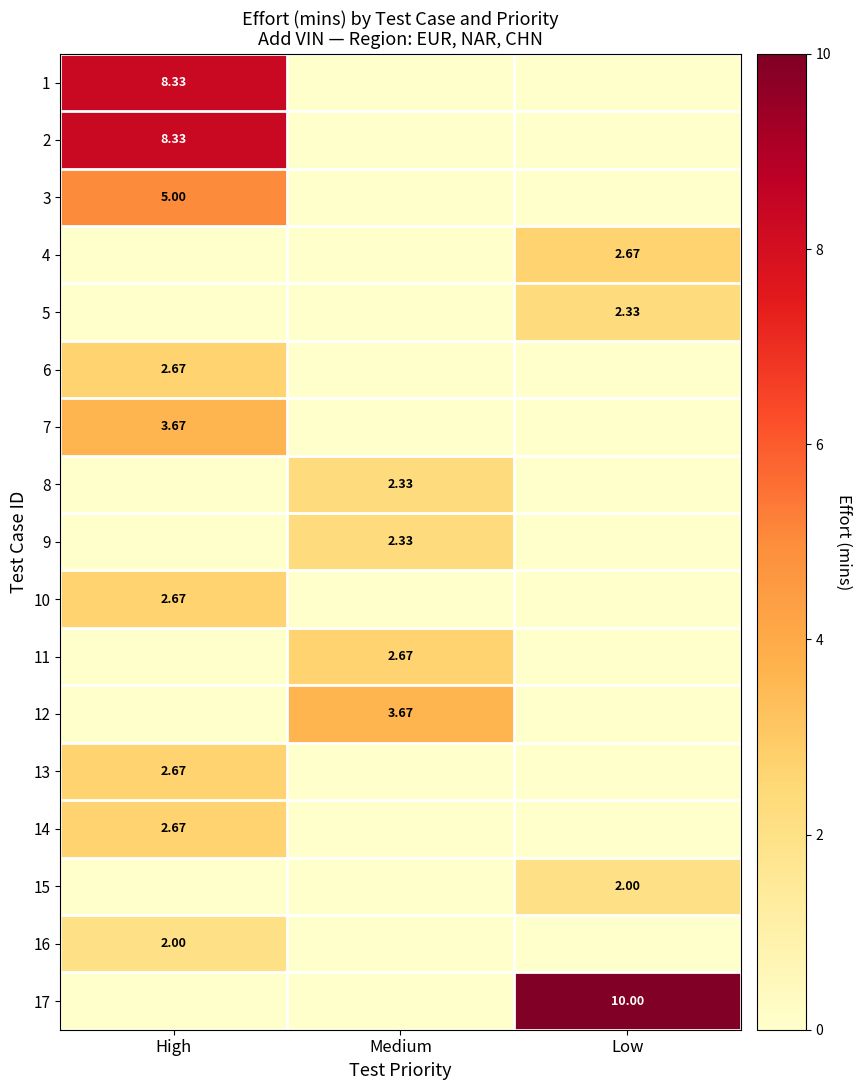

Between Medium and Low, which is larger?

Medium